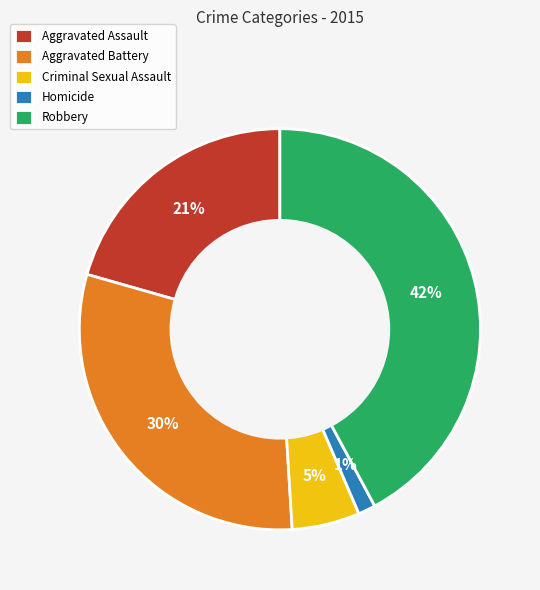

Is it true that Criminal Sexual Assault is 1% of the pie?

False